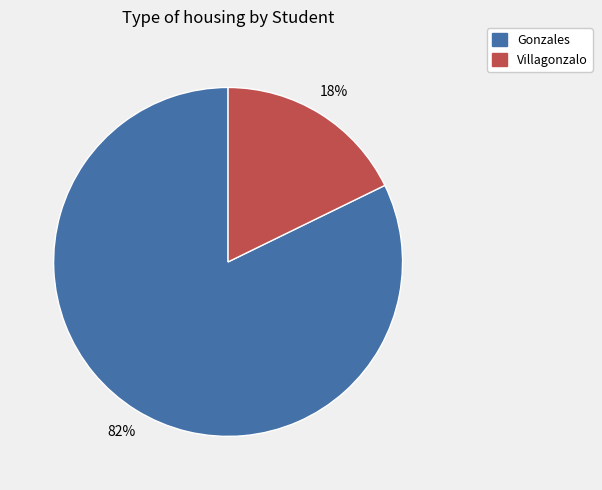

Which slice represents more than half of the pie?

Gonzales